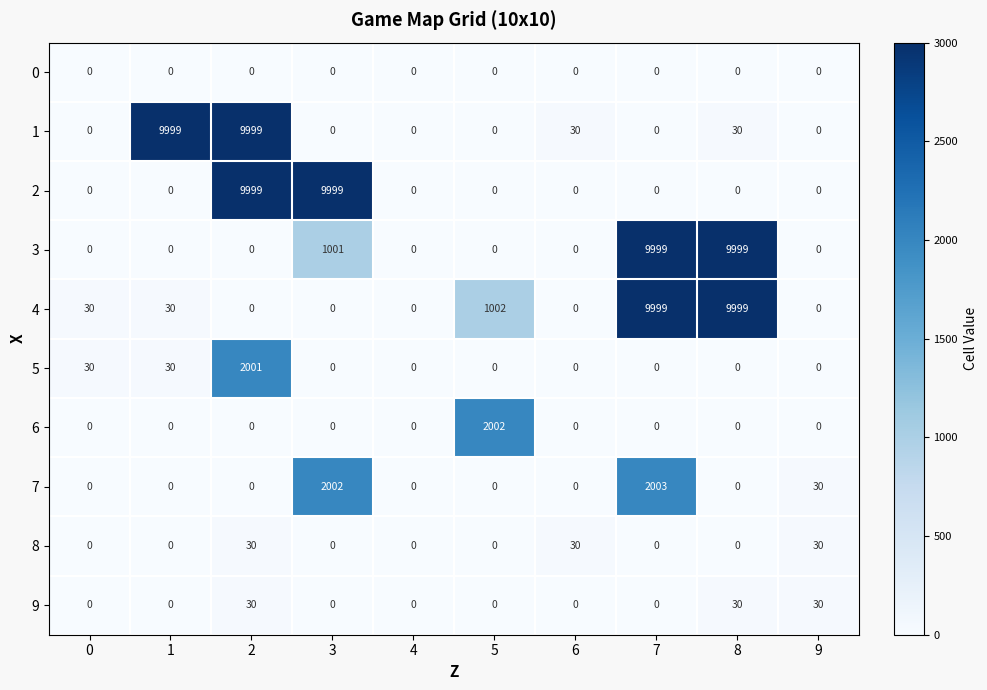

How many 3 values are between 0 and 1001?

8